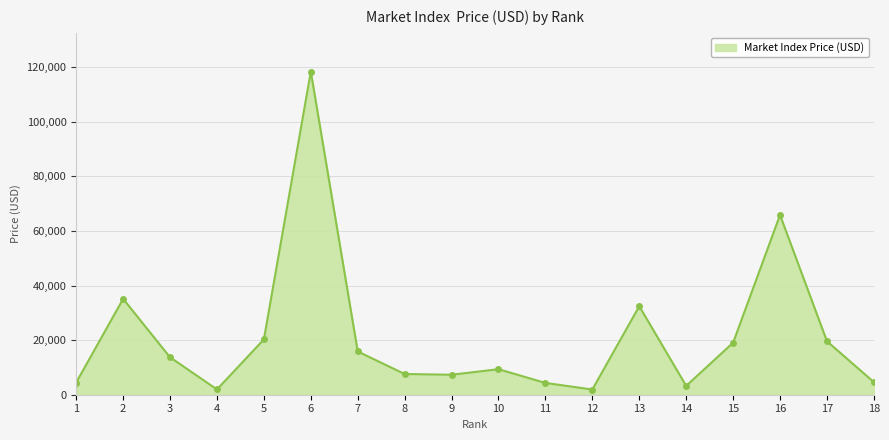

Which has a higher value, 18 or 15?

15